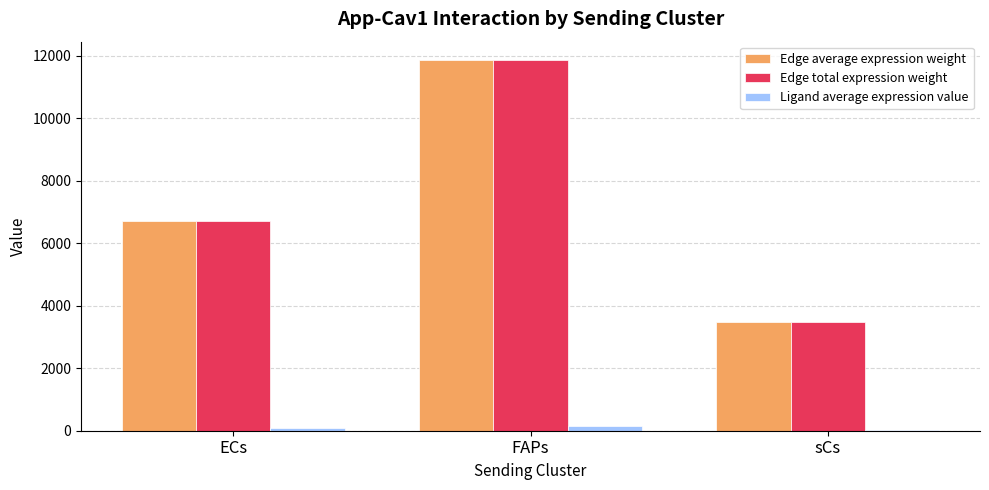

How many groups of bars are there?

3